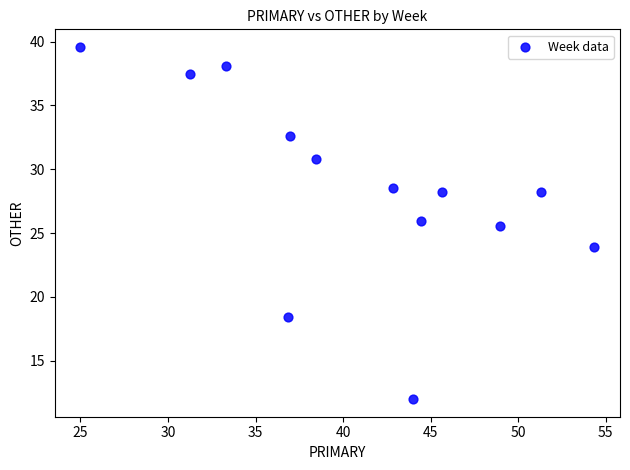

What is the range of X values (max minus min)?

29.3